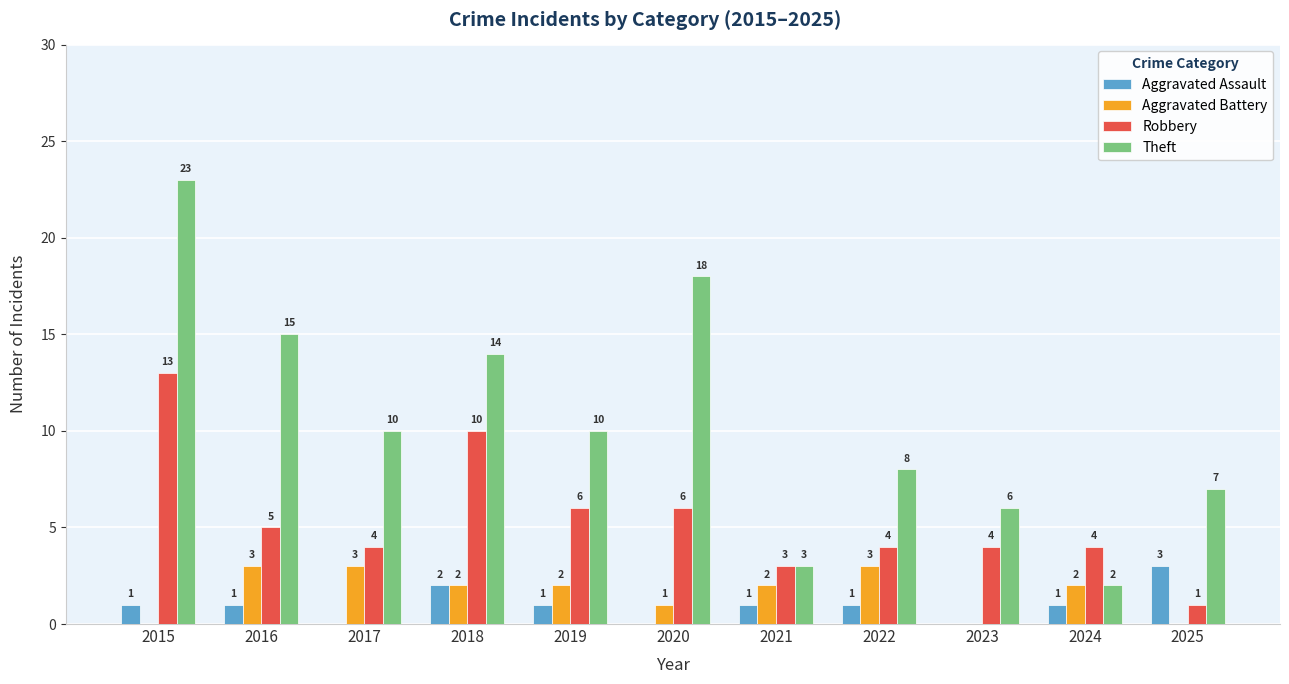

How many series are shown in this chart?

4